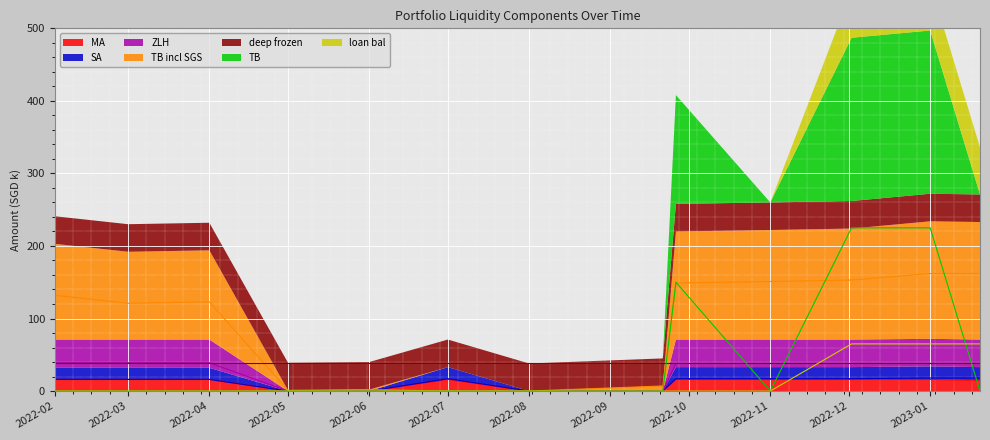

Reading left to right, what are all the values shown in this chart?

MA: 16	16	16	0	0	16	0	0	16	16	16	16	15
SA: 16	16	16	0	0	17	0	0	17	17	17	18	18
ZLH: 39	39	39	0	0	0	0	0	38	38	38	38	38
TB incl SGS: 132	121	123	1	2	0	0	7	149	151	153	162	162
TB: 0	0	0	0	0	0	0	0	150	0	225	225	0
loan bal: 0	0	0	0	0	0	0	0	0	0	65	65	65